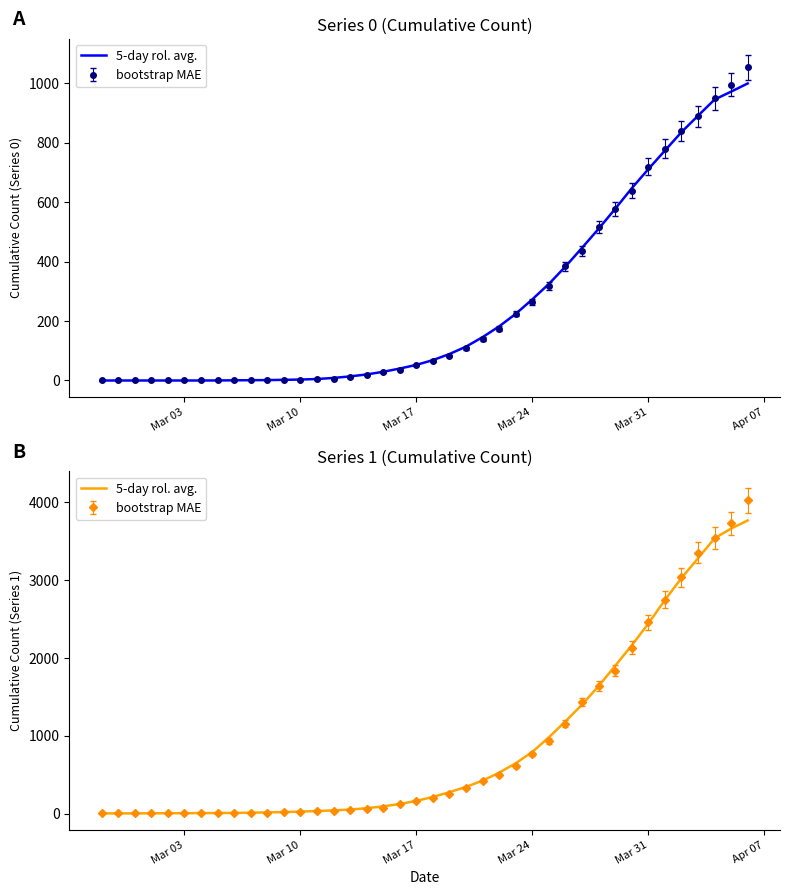

What is the difference between the maximum and minimum values?

3763.3